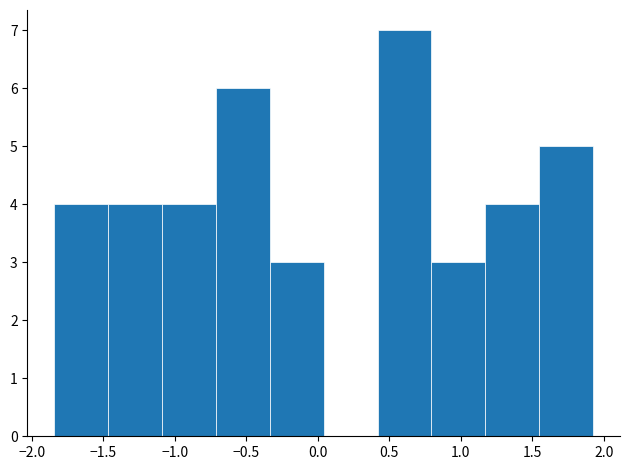

Over which range of the x-axis is the bar tallest?

0.40 to 0.80